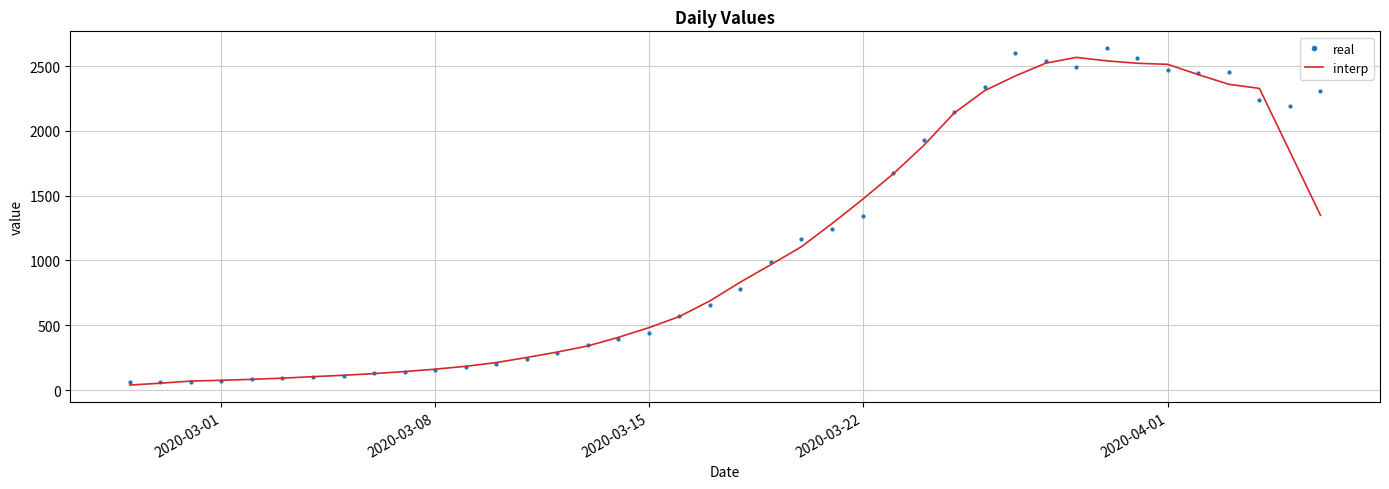

What is the difference between the second highest and minimum values in the real series?

2541.0